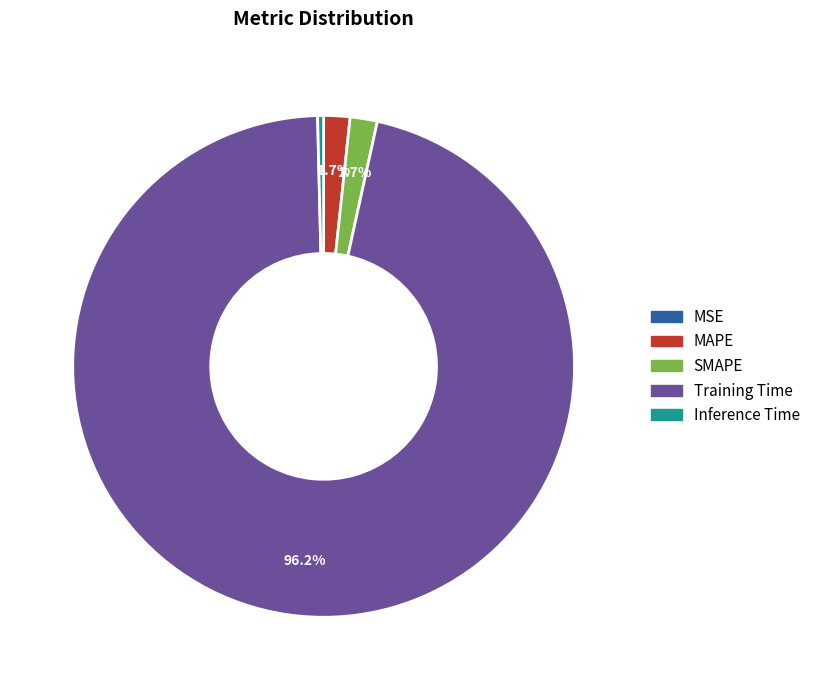

To the nearest percent, what is the average slice percentage?

20%